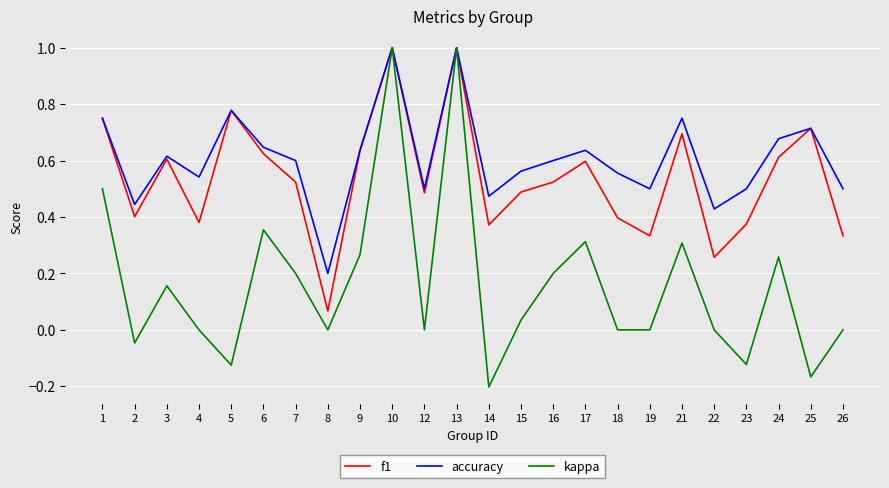

What is the sum of the f1 values at 26 and 6?

1.0